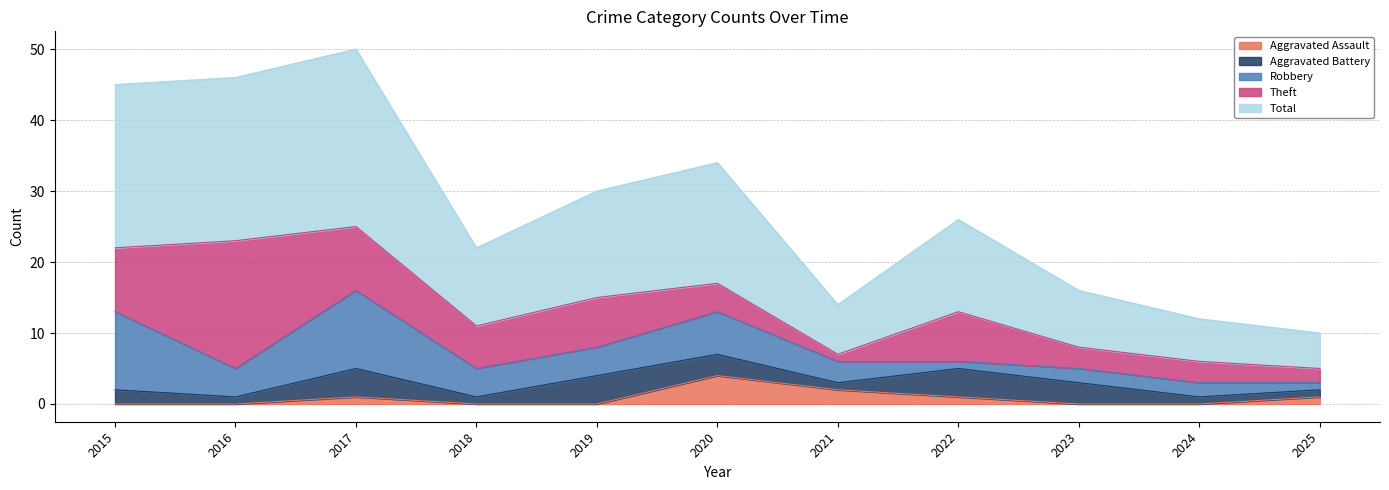

How many distinct data groups are displayed?

5